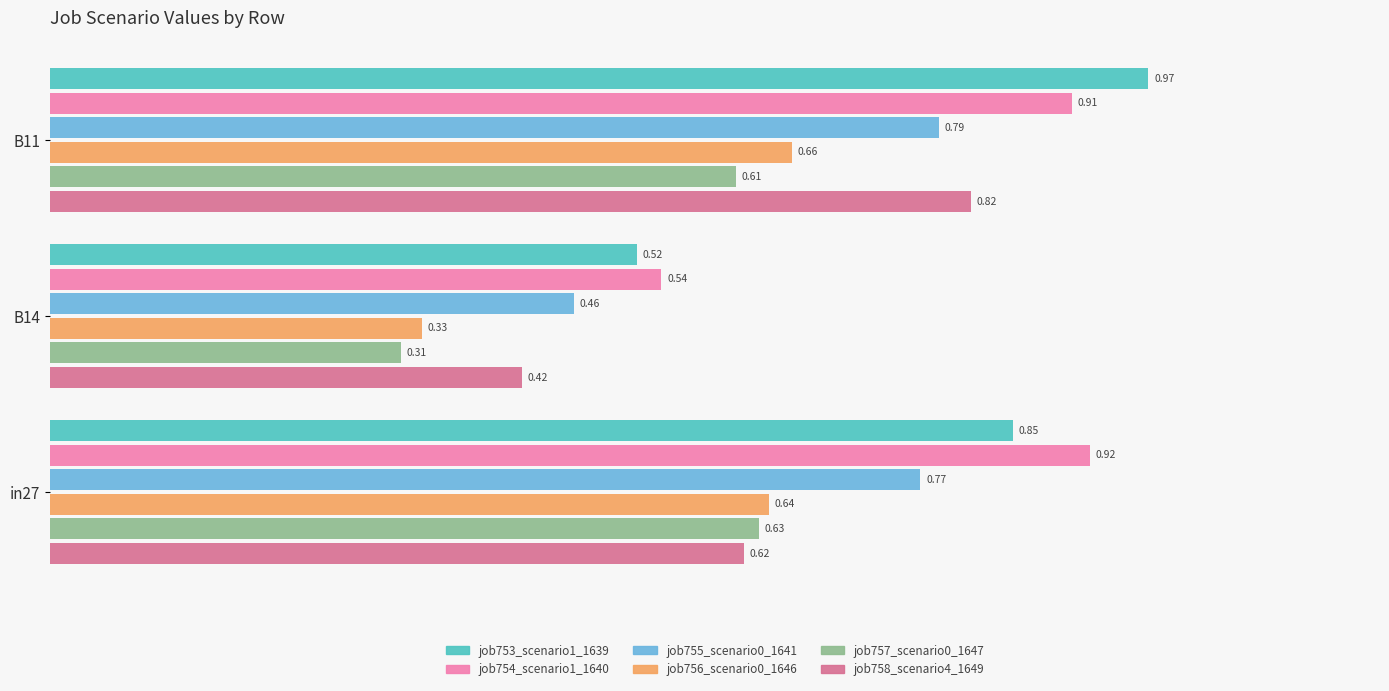

What is the sum of the job754_scenario1_1640 values at in27 and B14?

1.5